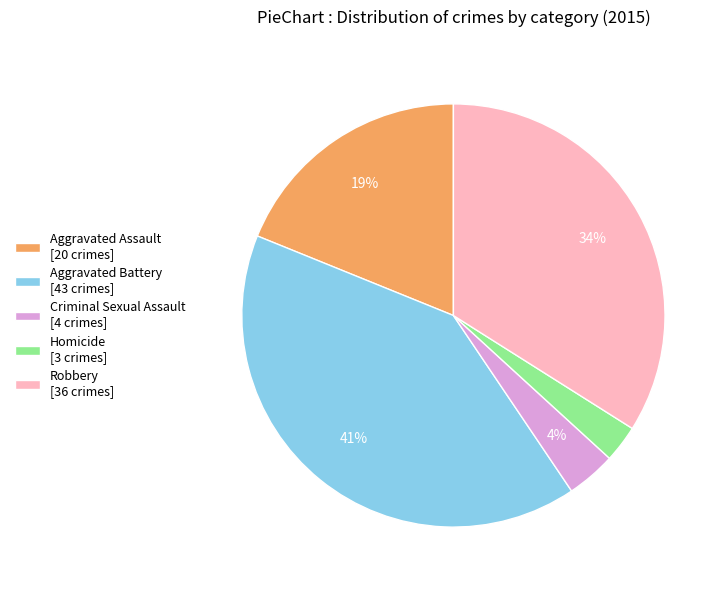

Between Aggravated Battery [43 crimes] and Robbery [36 crimes], which is larger?

Aggravated Battery [43 crimes]